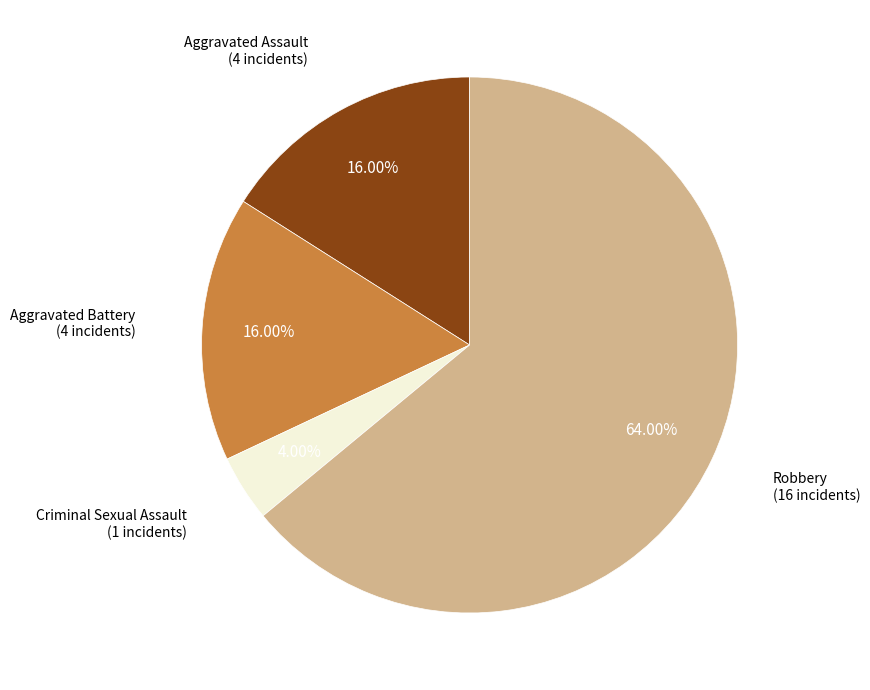

Is it true that Aggravated Assault is 16% of the pie?

True